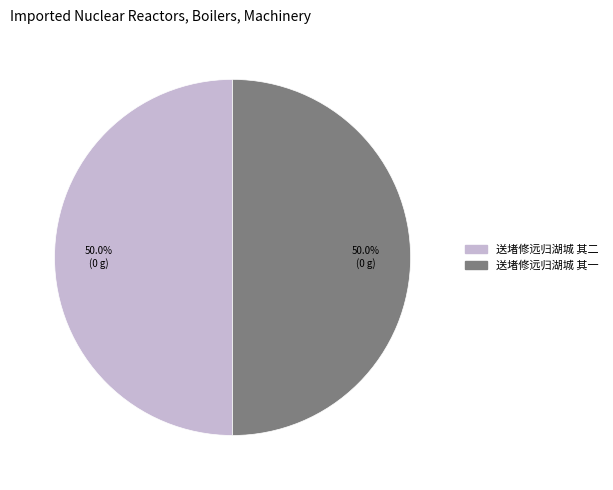

What is the ratio of the value at 送堵修远归湖城 其二 to the value at 送堵修远归湖城 其一?

1.0